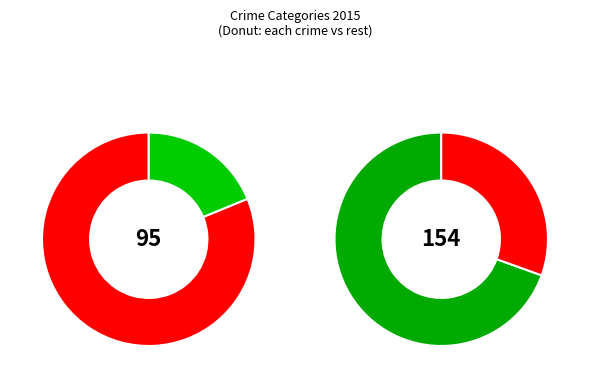

What is the ratio of the value at Aggravated Assault to the value at Robbery?

0.4